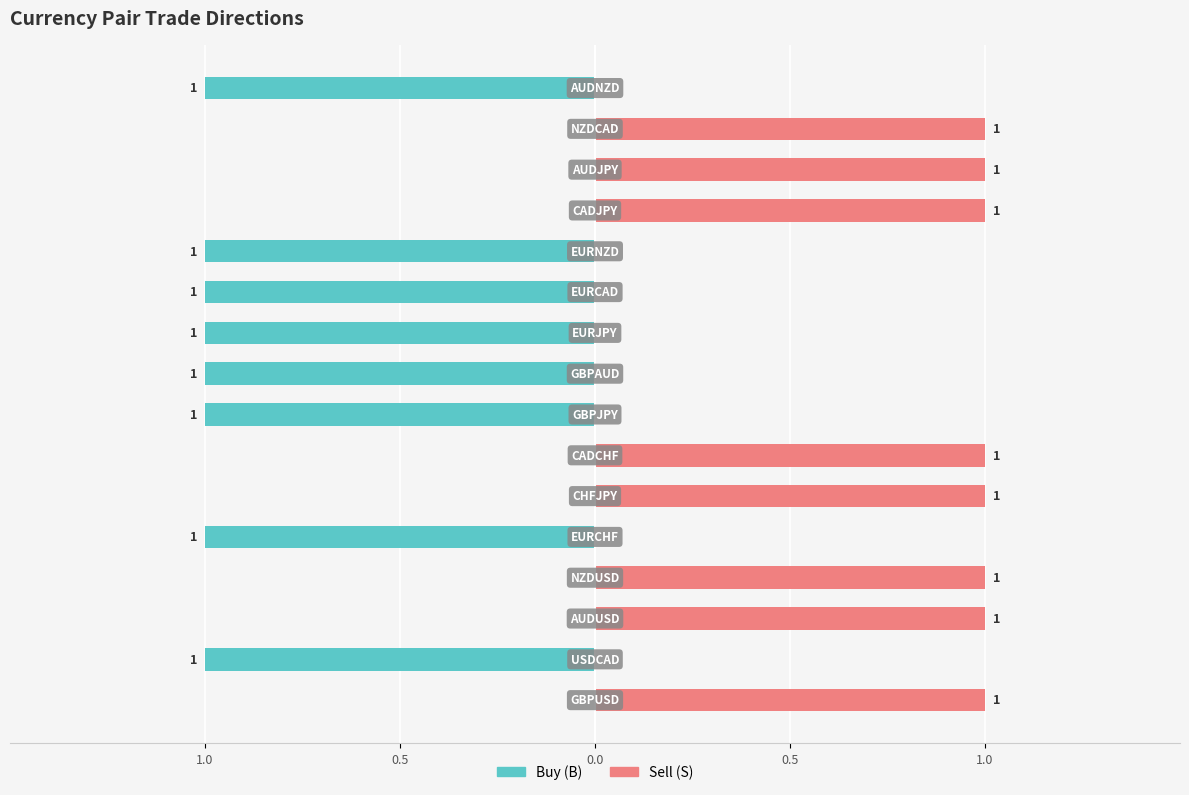

Count the number of data series in this chart.

2